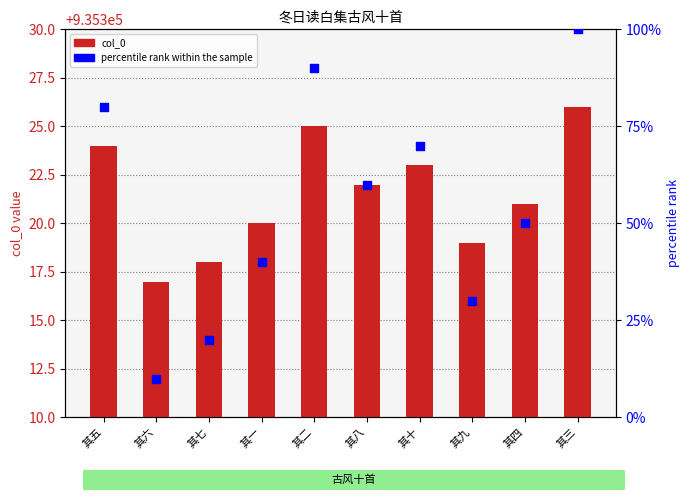

What are all the series names shown in the legend?

col_0, percentile rank within the sample